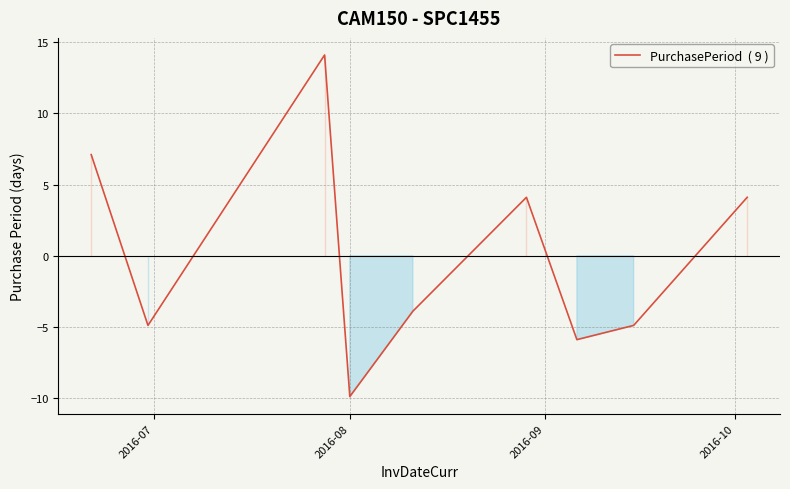

What is the difference between the maximum and minimum values?

24.0